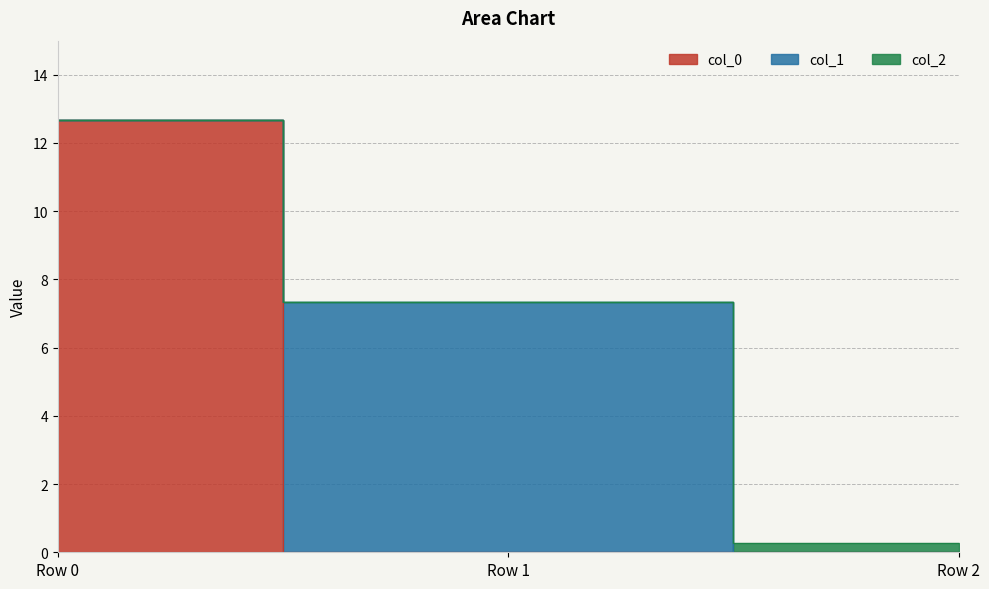

Which series has the largest range (max minus min)?

col_0